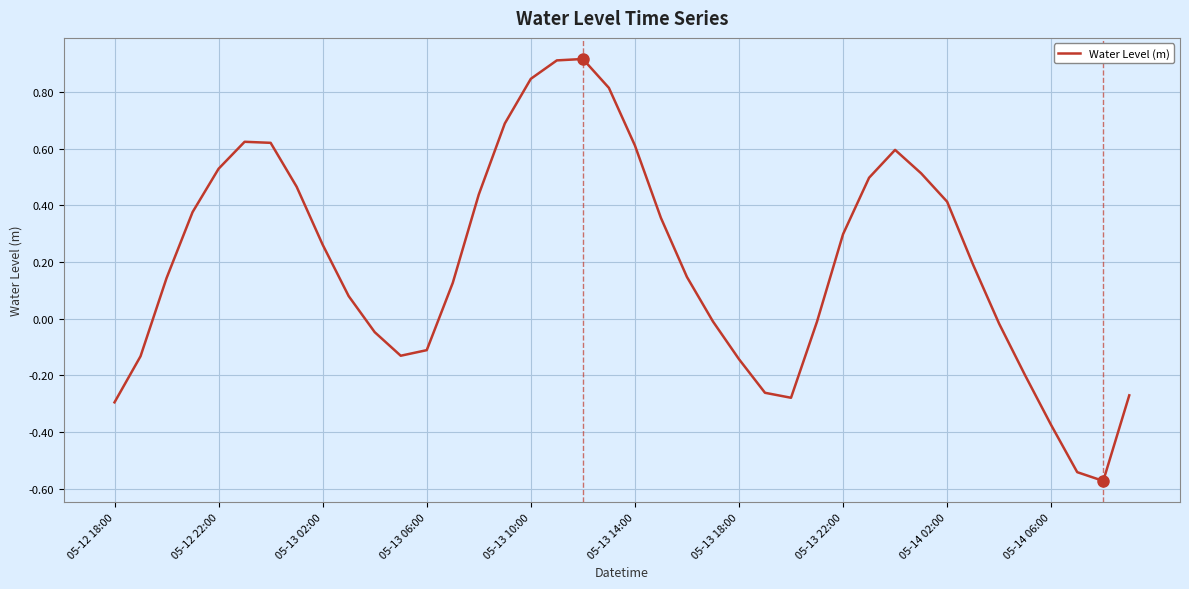

What is the difference between the maximum and minimum values?

1.5